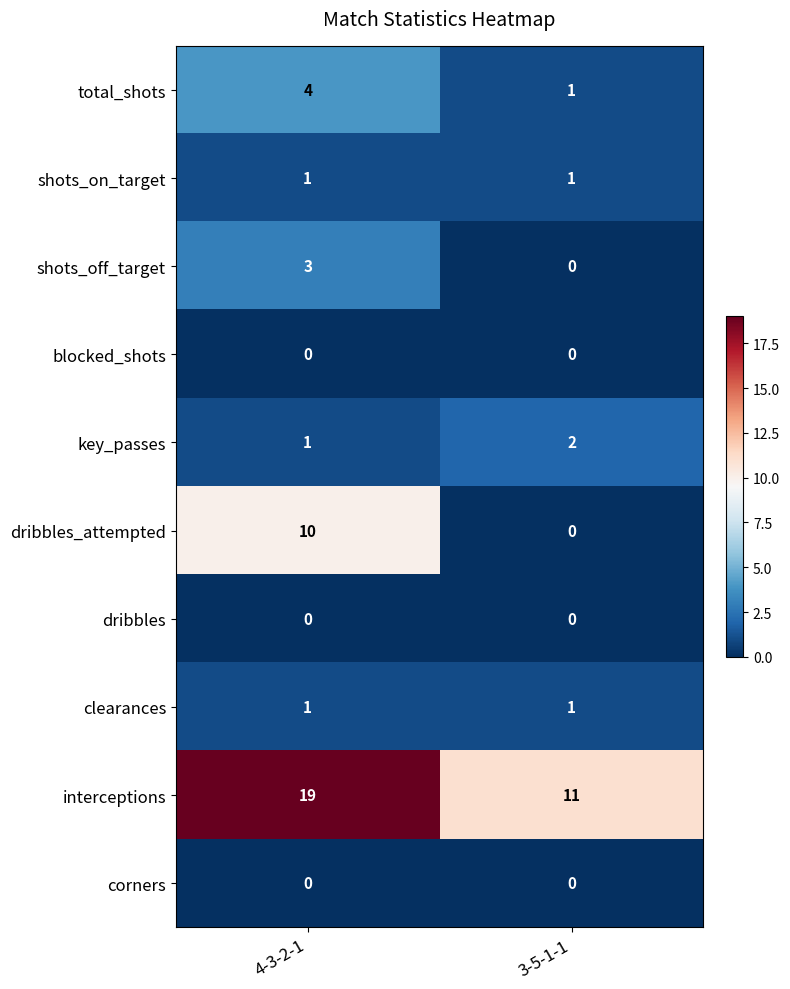

Reading left to right, what are all the values shown in this chart?

total_shots: 4	1
shots_on_target: 1	1
shots_off_target: 3	0
blocked_shots: 0	0
key_passes: 1	2
dribbles_attempted: 10	0
dribbles: 0	0
clearances: 1	1
interceptions: 19	11
corners: 0	0